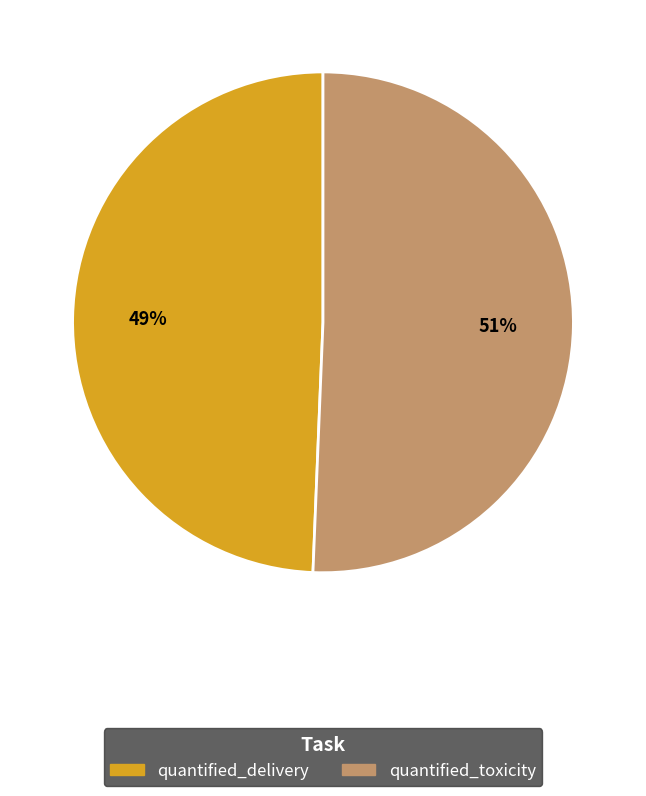

The quantified_toxicity slice represents 51% of the pie. True or false?

True